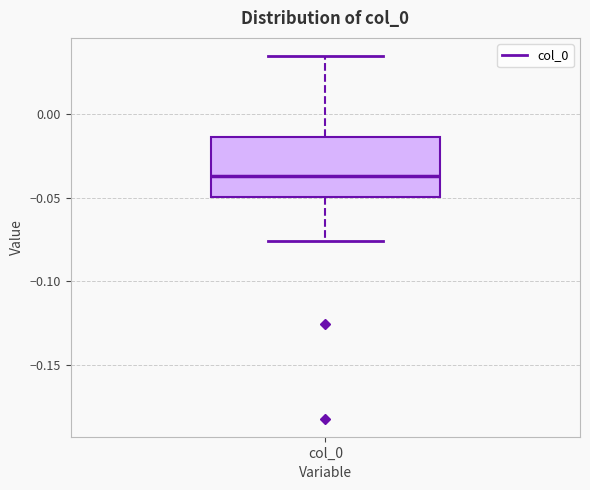

Transcribe this box plot: give where the median line is, the range the box spans, and where the two whiskers end, as read against the y-axis. The values are not printed on the chart, so give them approximately, as read against the axis.

median -0.035, box -0.050 to -0.015, whiskers -0.075 to 0.035